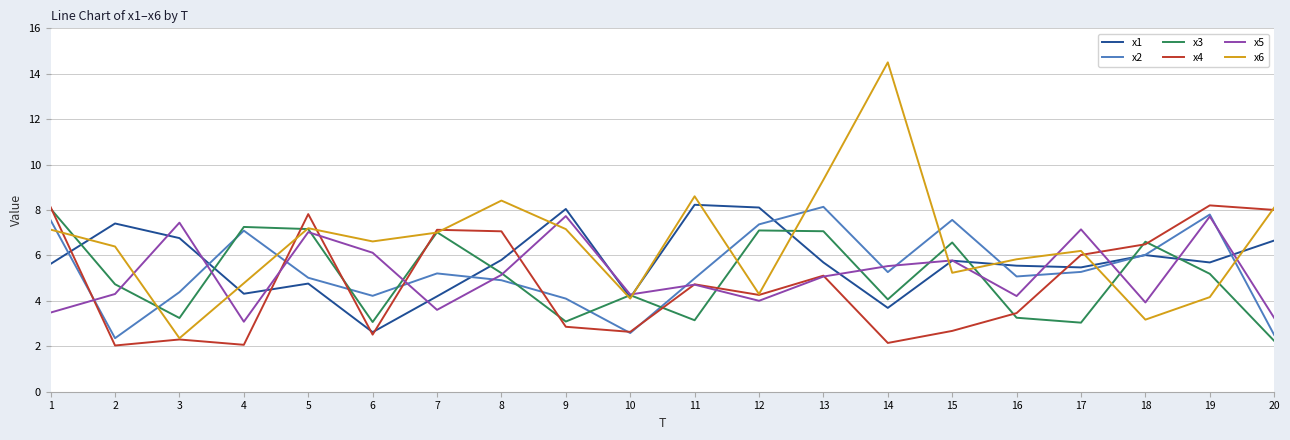

What is the approximate value of x4 at 9?

2.9